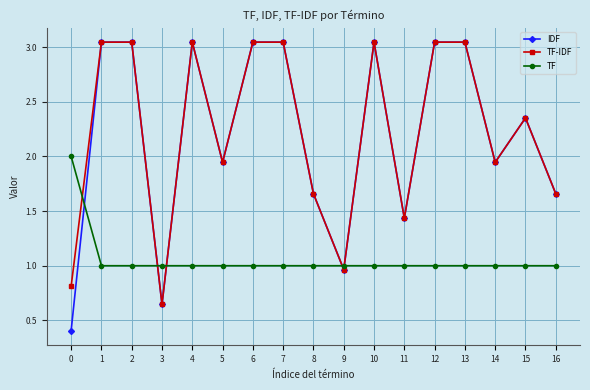

The value of TF-IDF at 5 is 3.0. True or false?

False